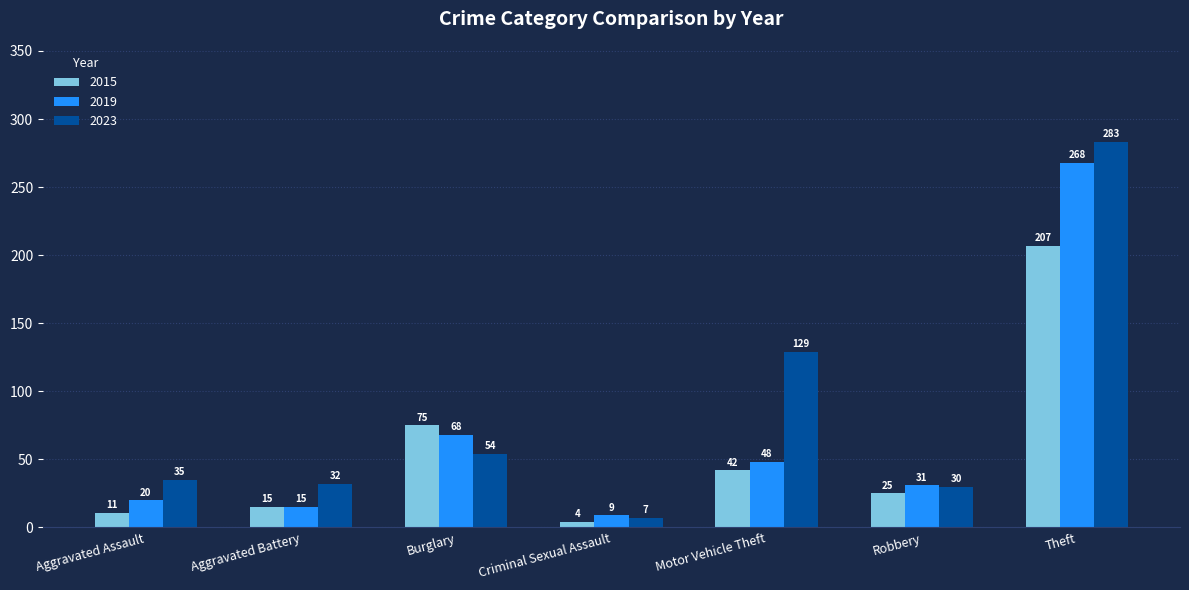

True or false: 2015 has a value of 101 at Burglary.

False